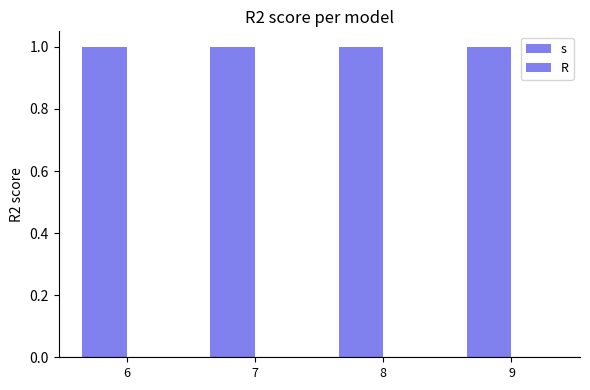

What is the total value across all series at 6?

1